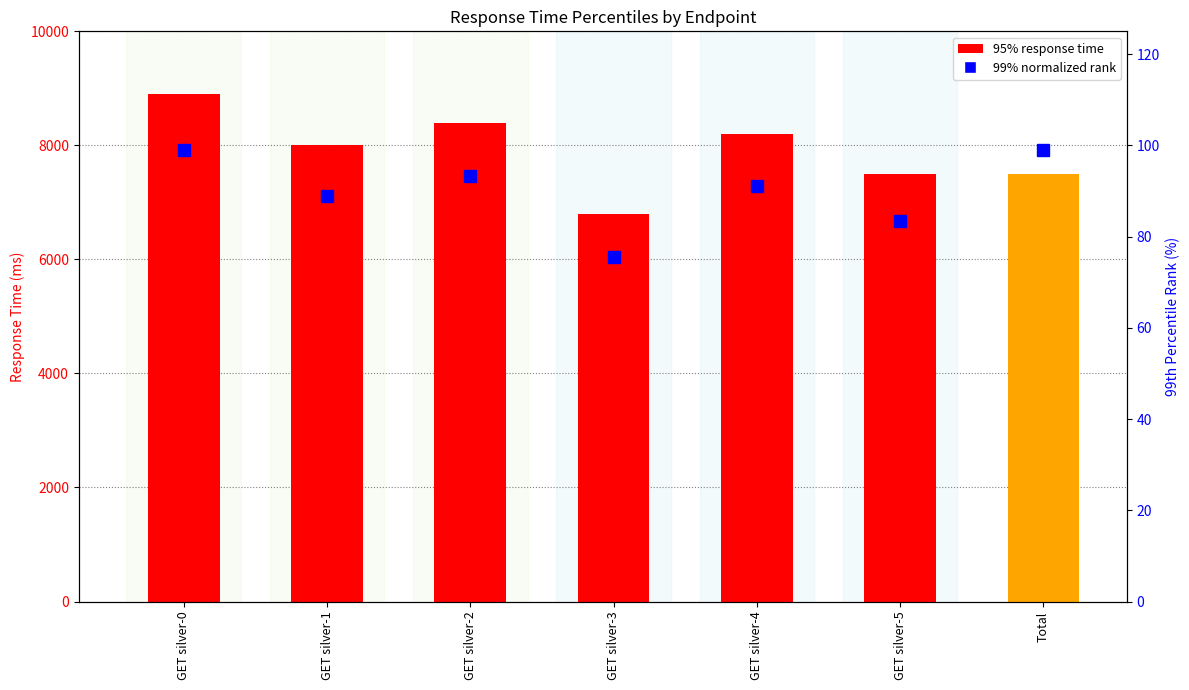

What is the smallest value displayed?

75.6